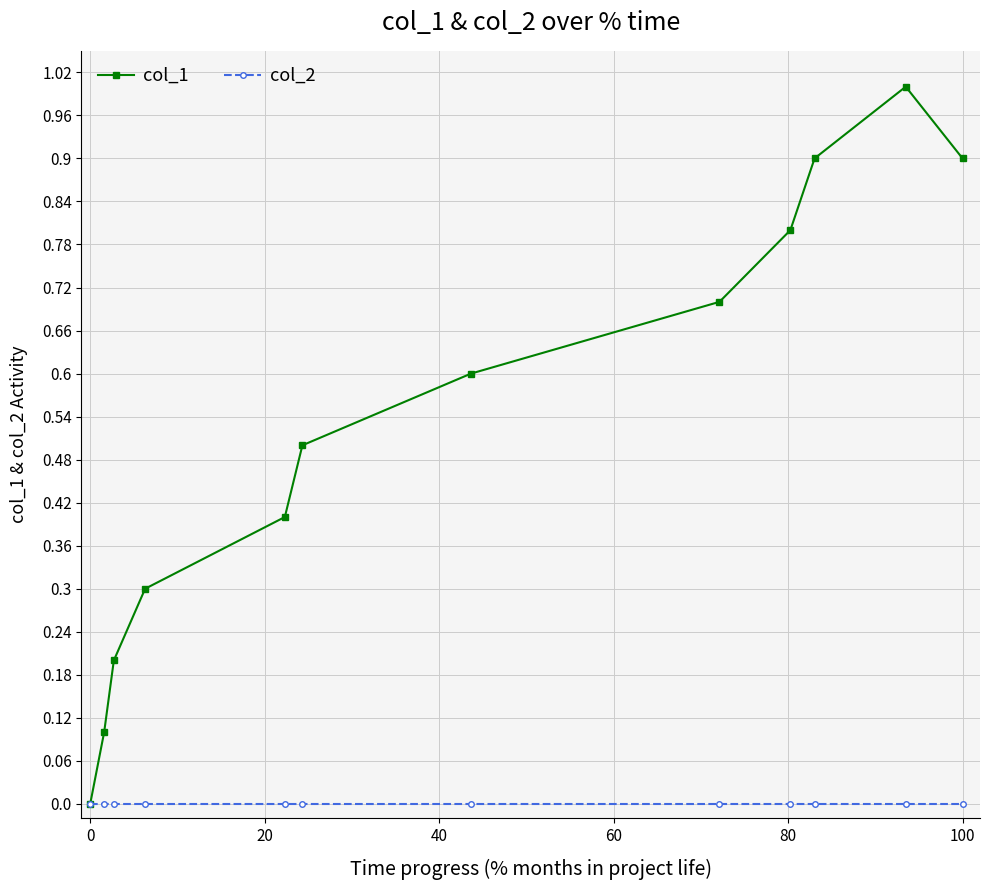

What are all the series names shown in the legend?

col_1, col_2